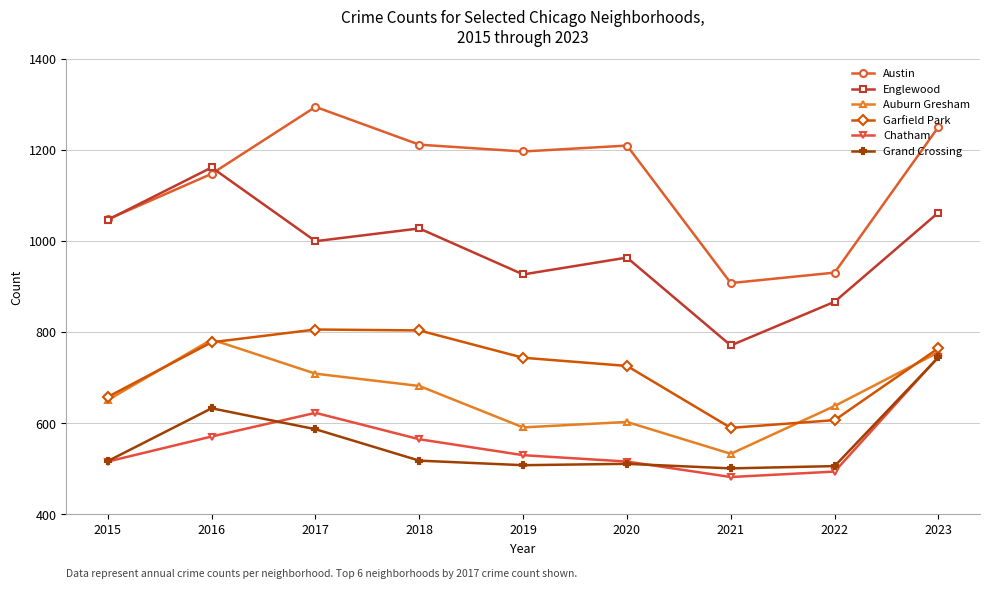

At which category does the chart reach its peak across all series?

2017